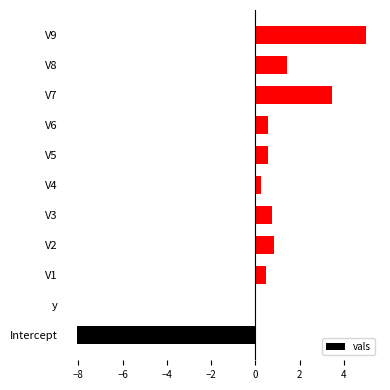

What is the sum of all values?

5.4